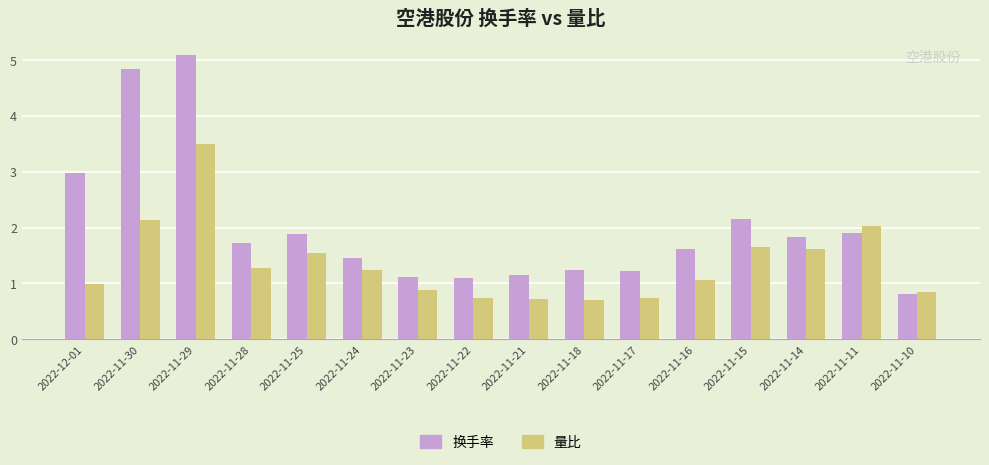

What is the total value across all series at 2022-11-10?

1.7